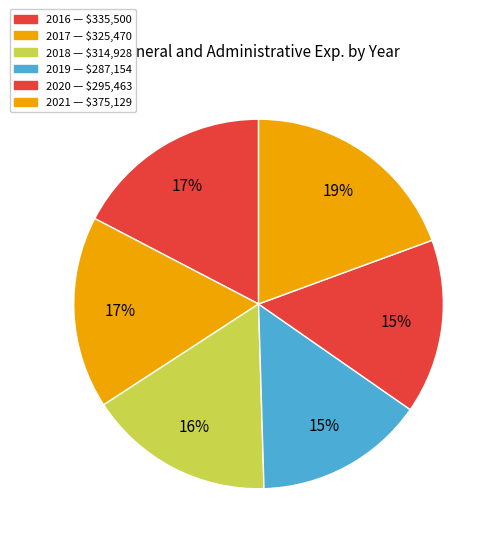

How many segments does this pie chart have?

6